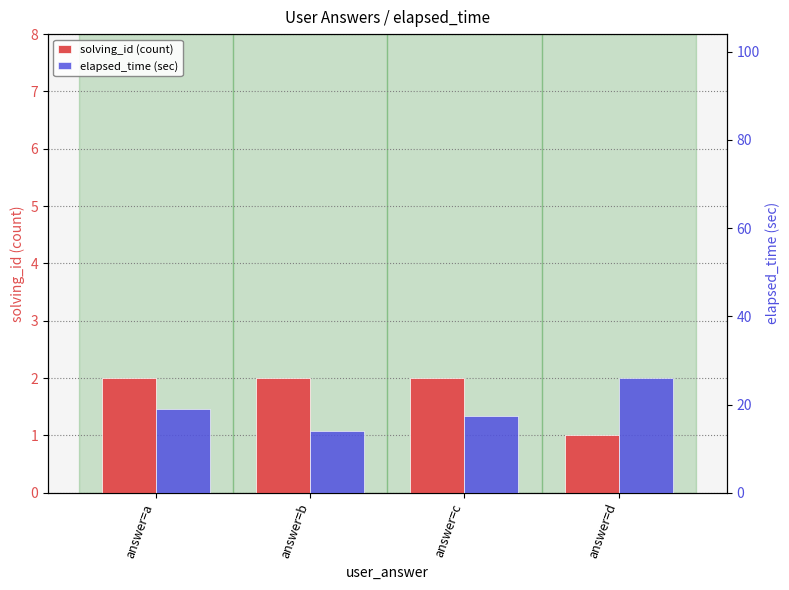

What is the value of the solving_id (count) bar at the 3rd from the left?

2.0